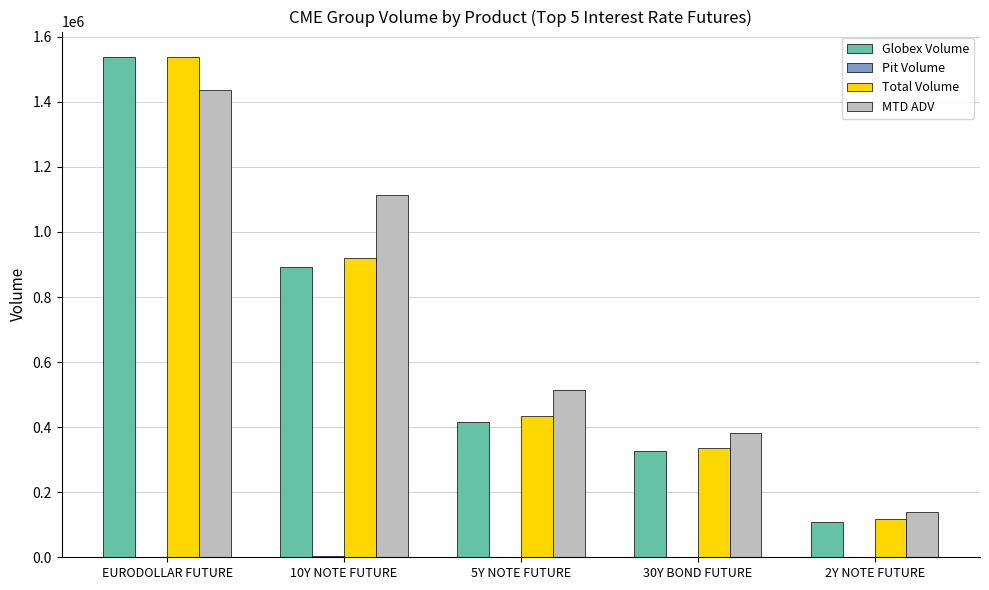

Are the bars grouped side by side (vs. stacked)?

Yes